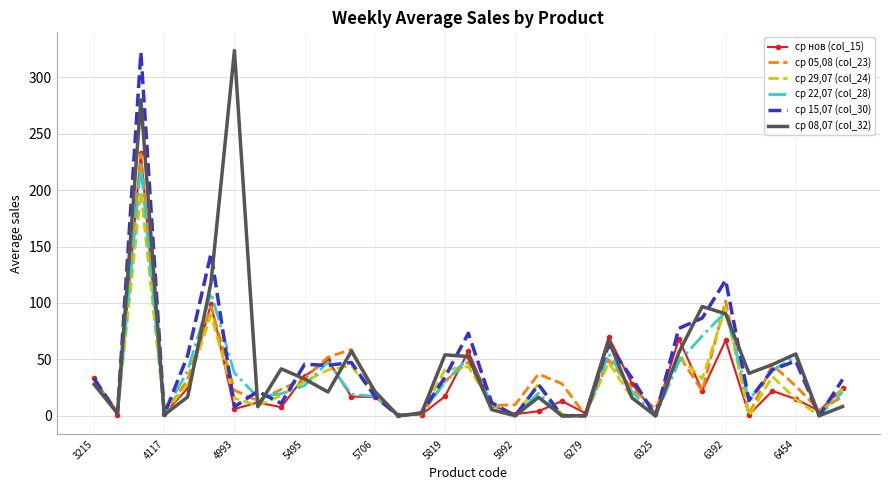

Which series has the largest total across all categories?

ср 08,07 (col_32)